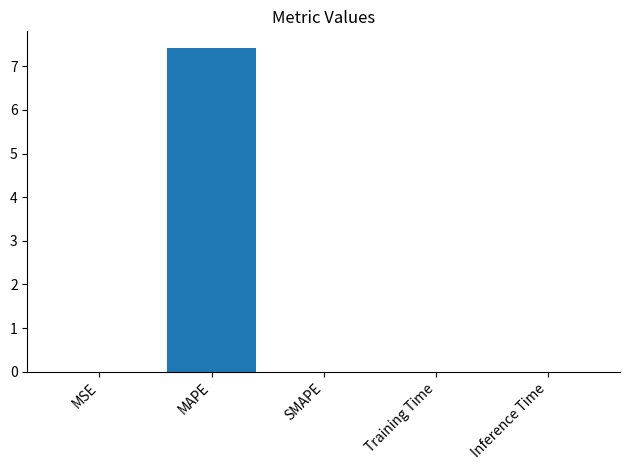

What is the maximum value shown in the chart?

7.4